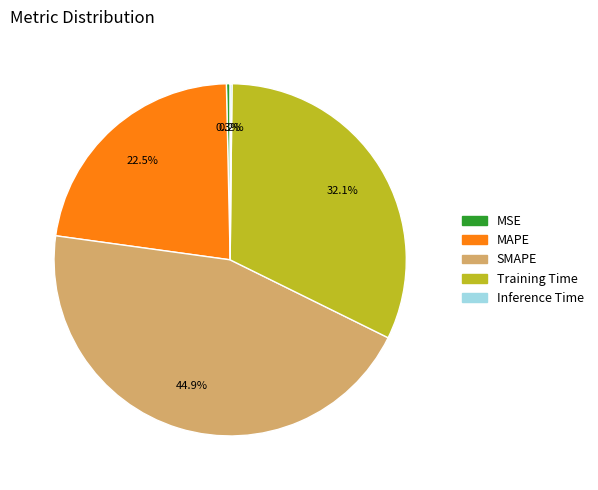

What is the total percentage of MAPE and MSE?

22.8%